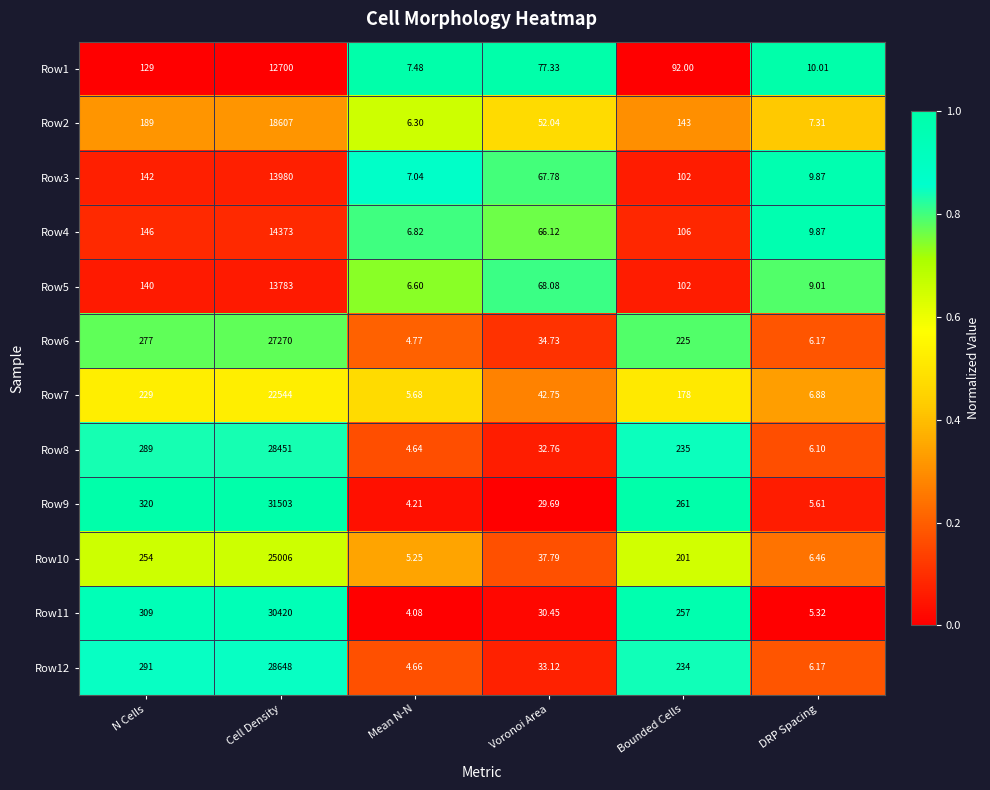

Where is Row2 nearest to the value 9306?

N Cells